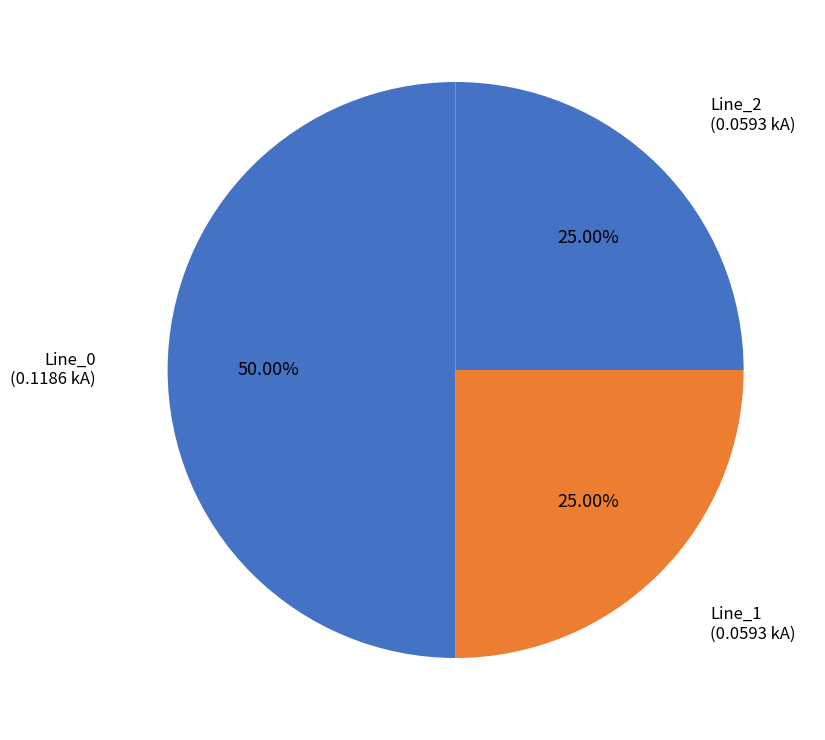

To the nearest percent, what is the average slice percentage?

33%